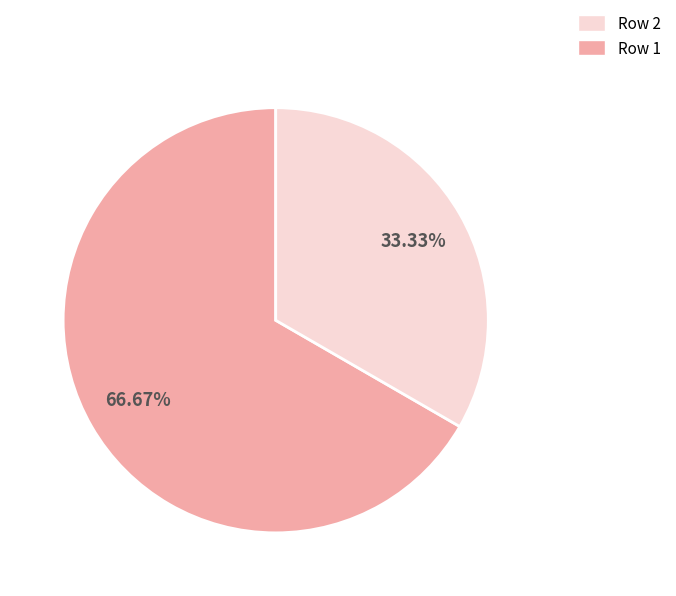

Is there a majority slice in this chart?

Yes